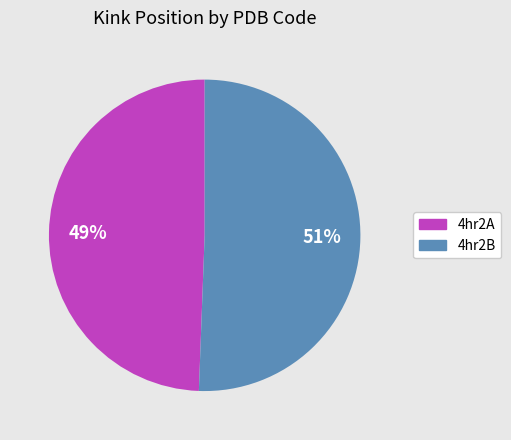

Does 4hr2B account for over 50% of the chart?

Yes